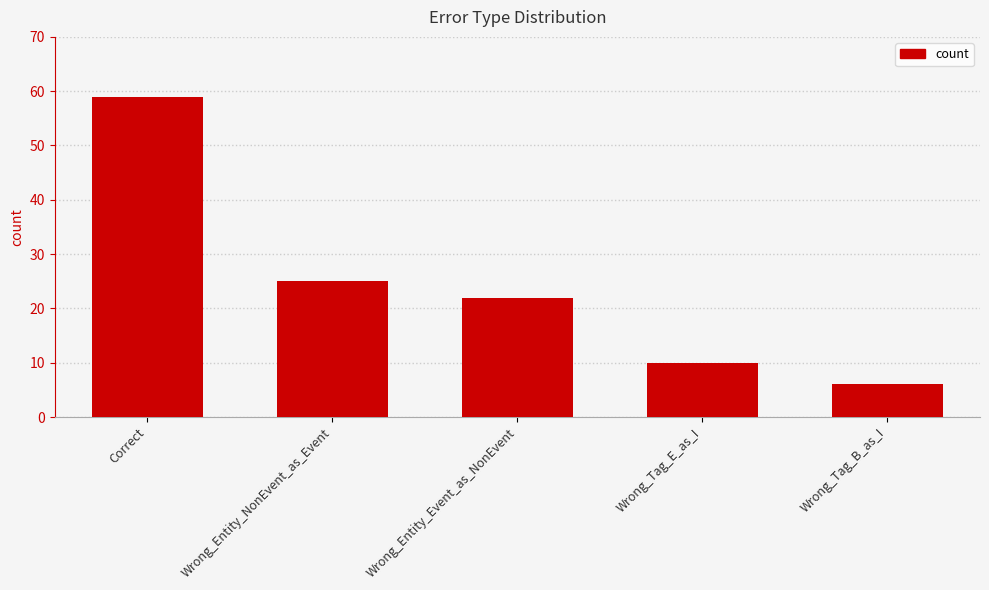

How many data points are less than 22?

2